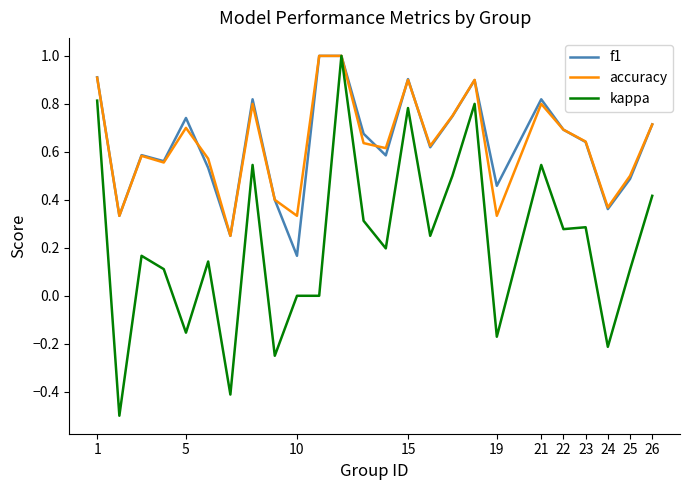

What is the maximum value shown in the chart?

1.0